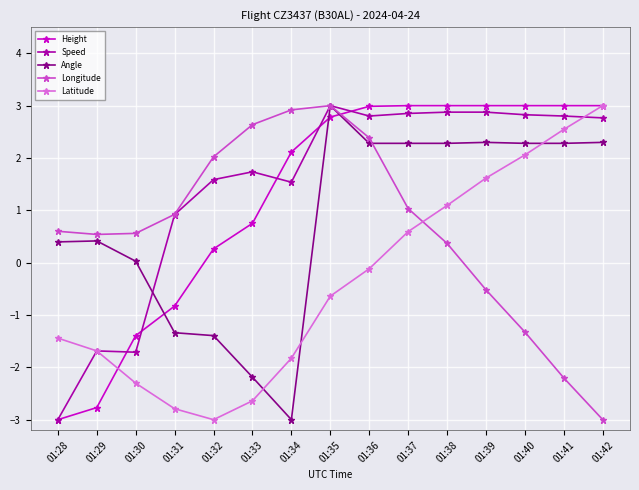

Is the value of Latitude at 01:41 greater than the value of Height at 01:29?

Yes